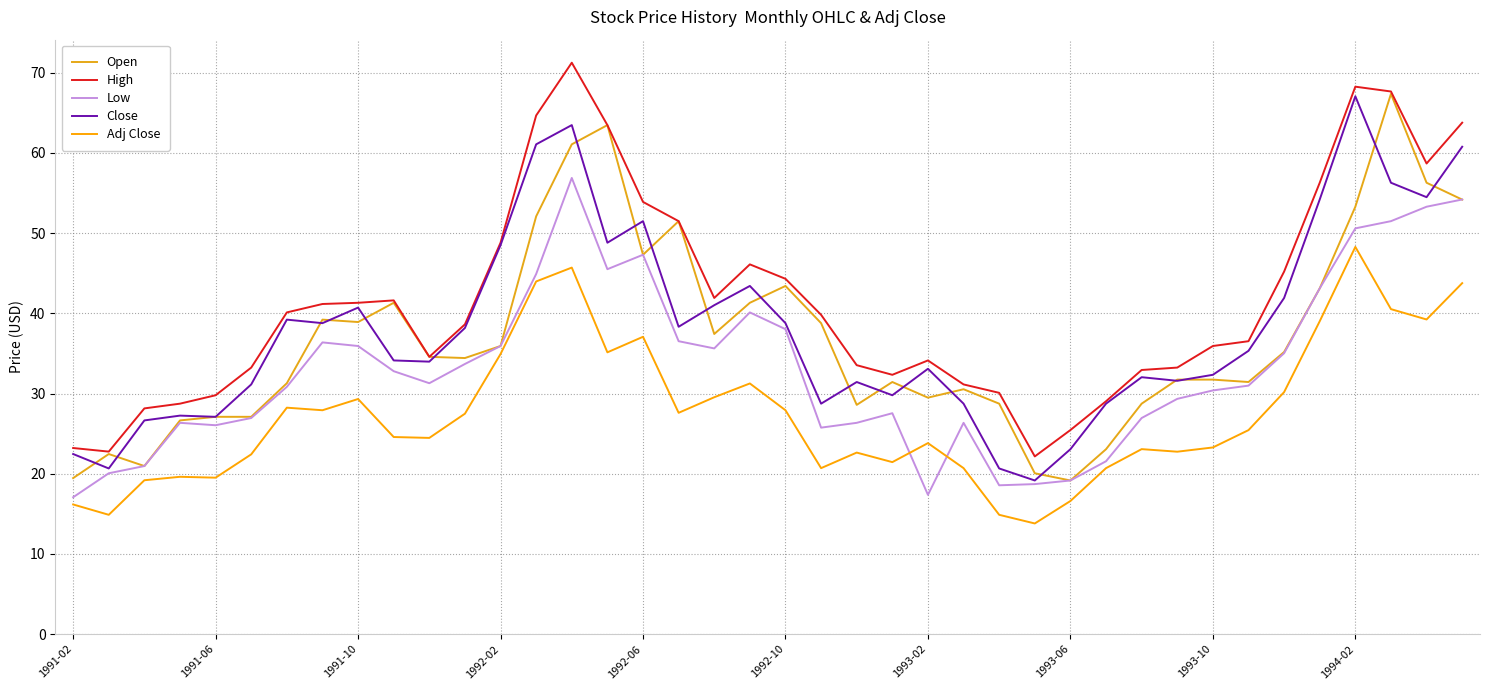

How many lines are shown in the chart?

5